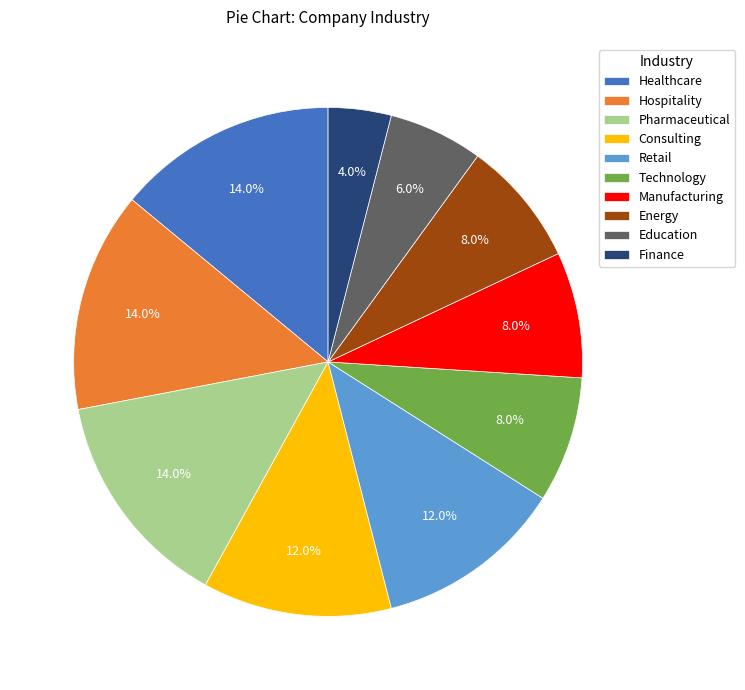

Is Manufacturing the majority of the pie?

No